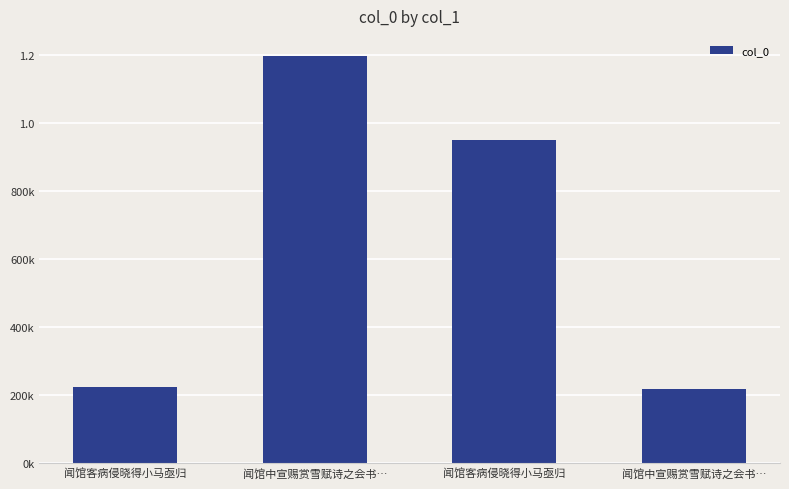

What is the label of the 3rd bar from the right?

闻馆中宣赐赏雪赋诗之会书…